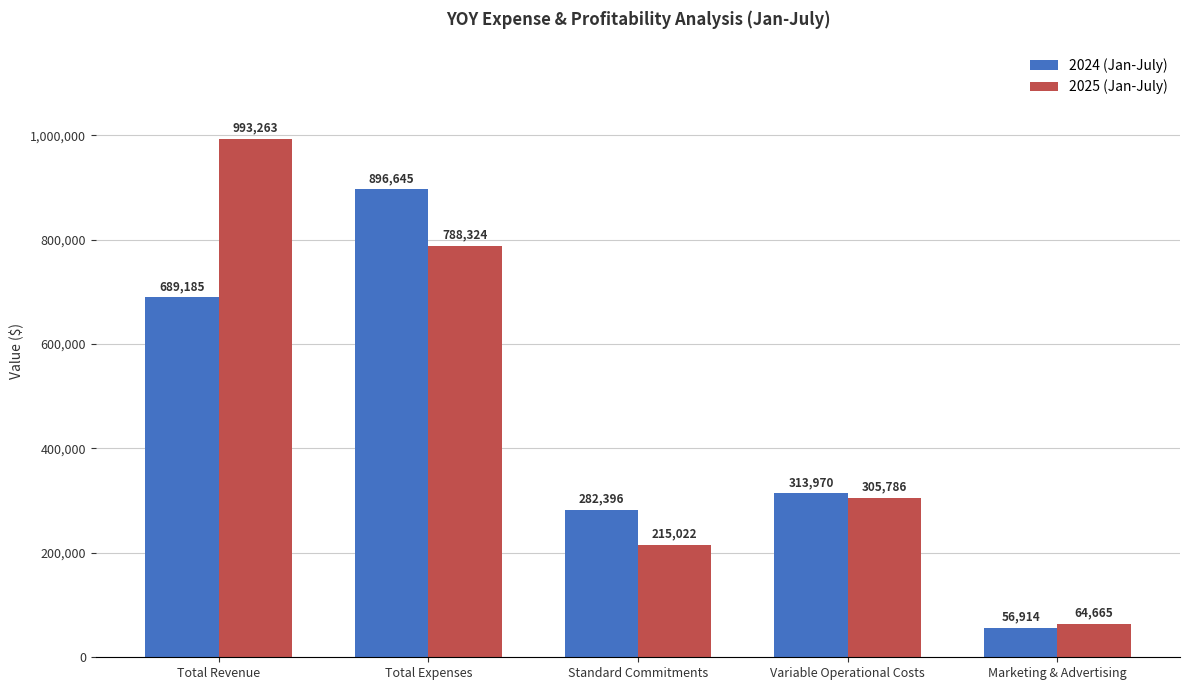

What is the greatest value displayed?

993263